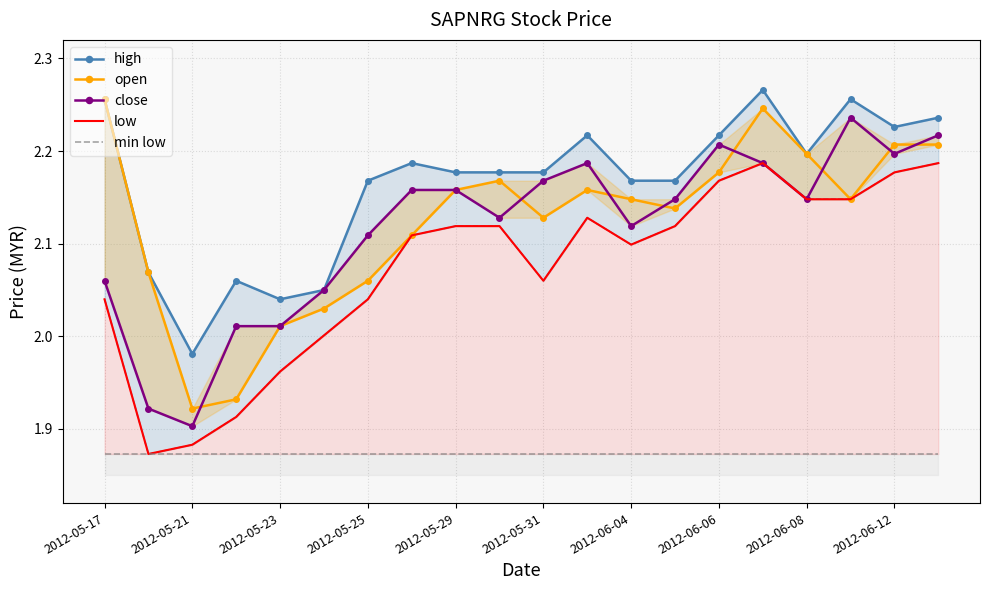

Does the chart have visible grid lines?

Yes